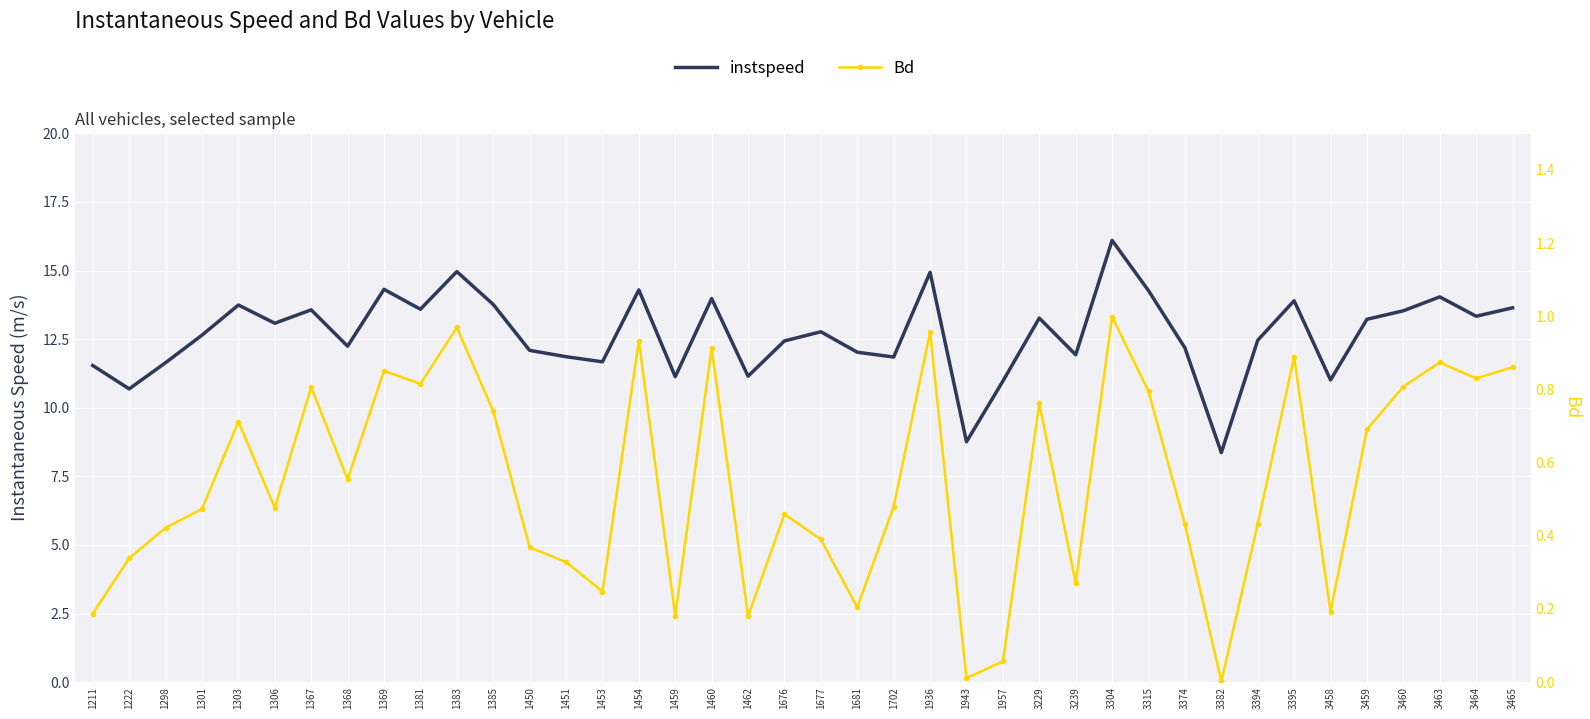

Reading left to right, what are all the values shown in this chart?

instspeed: 1211=11.5	1222=10.7	1298=11.6	1301=12.6	1303=13.7	1306=13.1	1367=13.6	1368=12.2	1369=14.3	1381=13.6	1383=15.0	1385=13.8	1450=12.1	1451=11.9	1453=11.7	1454=14.3	1459=11.1	1460=14.0	1462=11.1	1676=12.4	1677=12.8	1681=12.0	1702=11.8	1936=14.9	1943=8.8	1957=11.0	3229=13.3	3239=11.9	3304=16.1	3315=14.3	3374=12.2	3382=8.4	3394=12.5	3395=13.9	3458=11.0	3459=13.2	3460=13.5	3463=14.0	3464=13.3	3465=13.6
Bd: 1211=0.2	1222=0.3	1298=0.4	1301=0.5	1303=0.7	1306=0.5	1367=0.8	1368=0.6	1369=0.9	1381=0.8	1383=1.0	1385=0.7	1450=0.4	1451=0.3	1453=0.2	1454=0.9	1459=0.2	1460=0.9	1462=0.2	1676=0.5	1677=0.4	1681=0.2	1702=0.5	1936=1.0	1943=0.0	1957=0.1	3229=0.8	3239=0.3	3304=1.0	3315=0.8	3374=0.4	3382=0.0	3394=0.4	3395=0.9	3458=0.2	3459=0.7	3460=0.8	3463=0.9	3464=0.8	3465=0.9